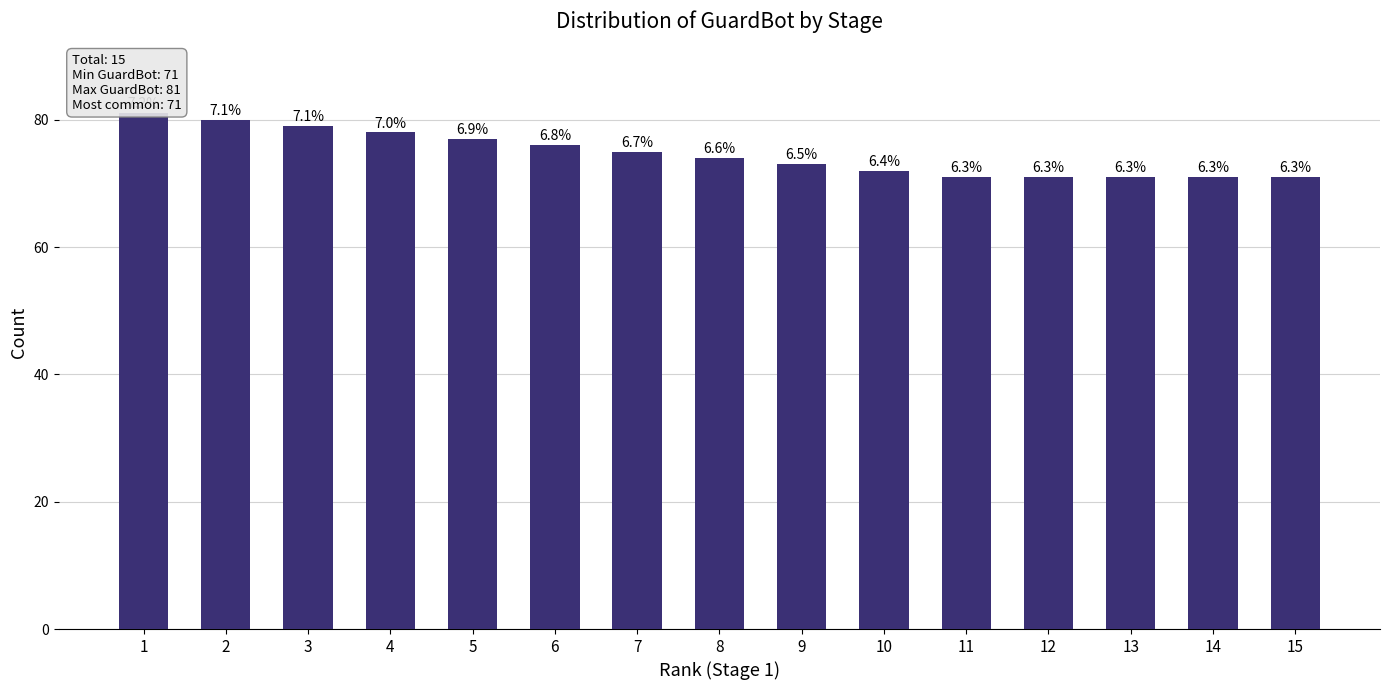

List the labels in order of value, largest first.

1, 2, 3, 4, 5, 6, 7, 8, 9, 10, 11, 12, 13, 14, 15